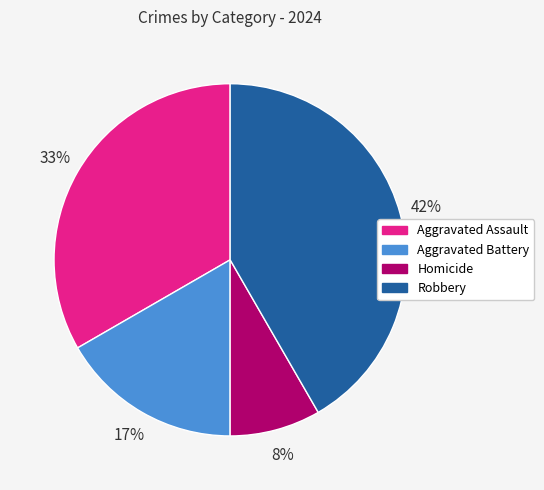

Is there any slice that represents more than half of the pie?

No